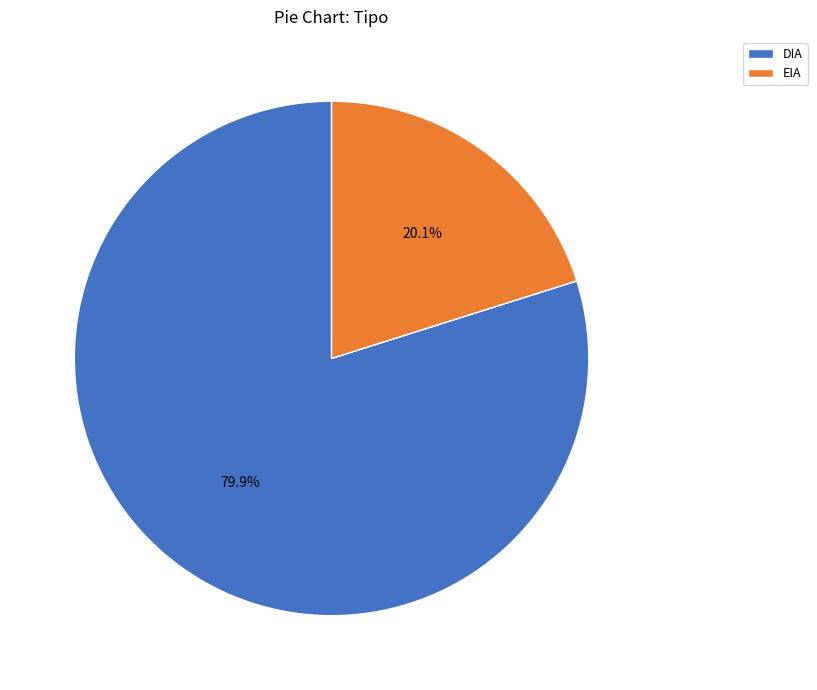

To the nearest percent, what is the average slice percentage?

50%